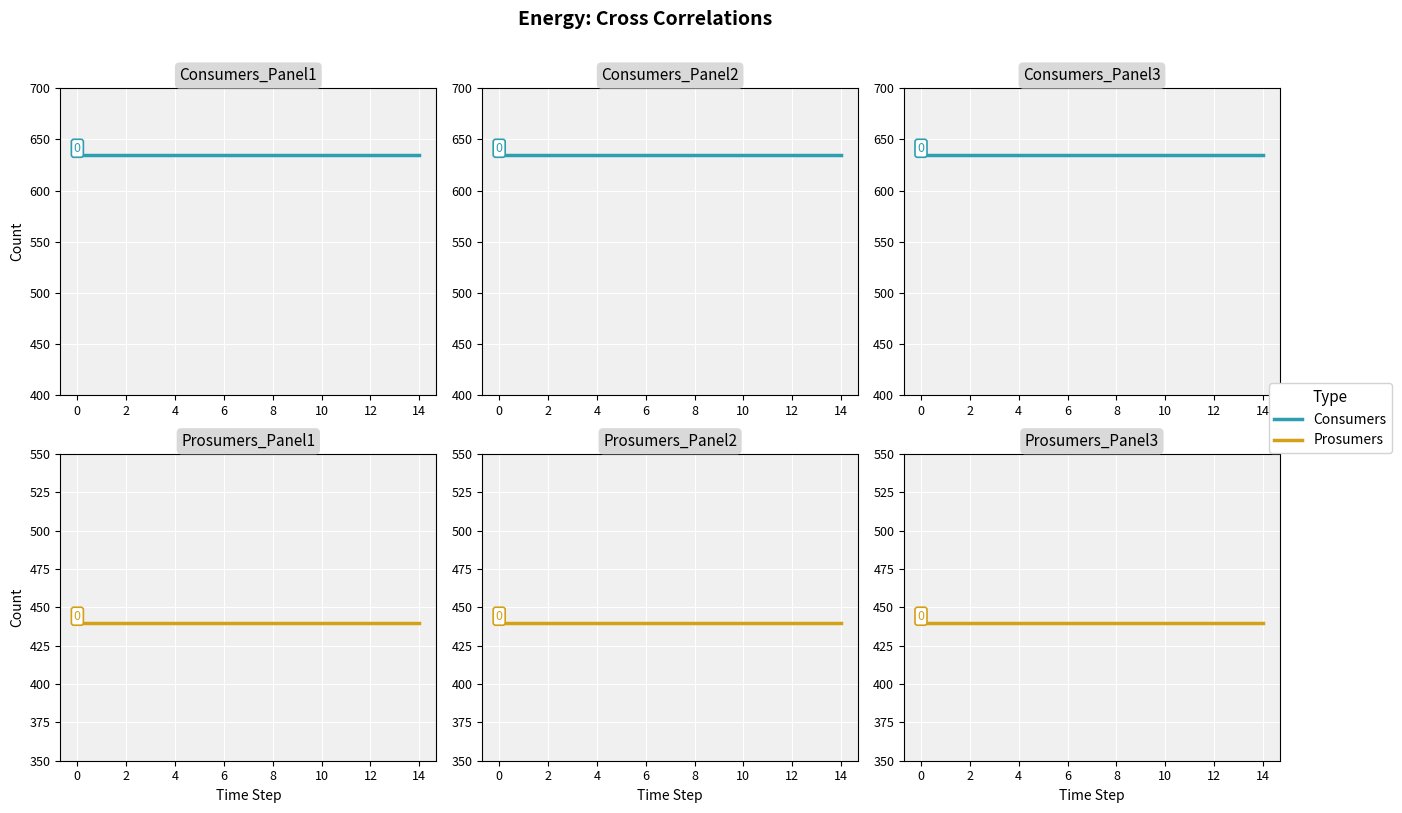

At how many categories does at least one series exceed 499?

15